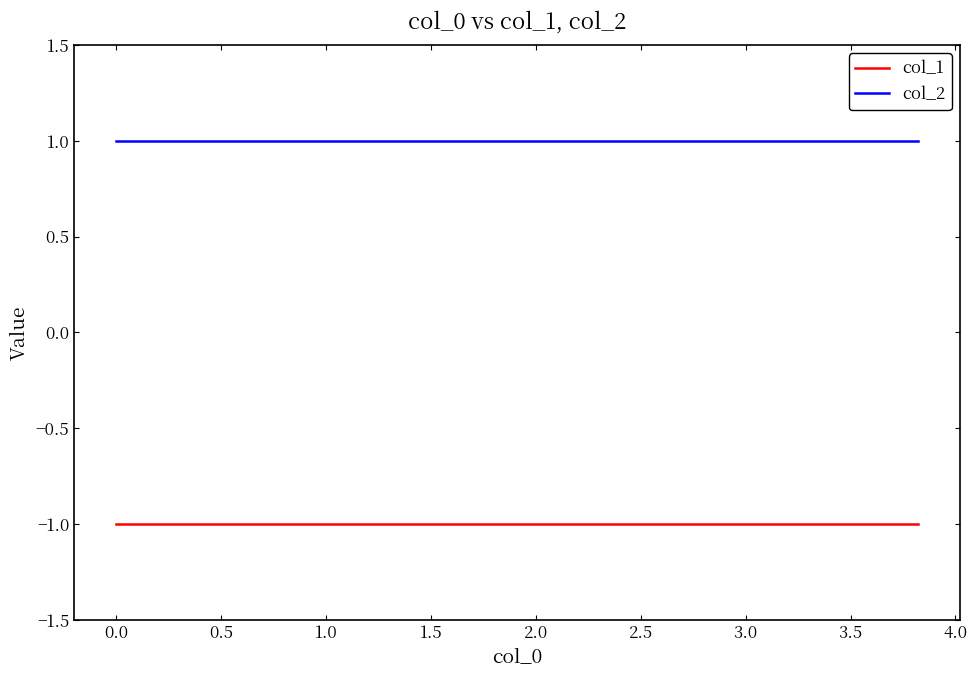

Between 2.5 and 3.0, which series saw the biggest shift?

col_1